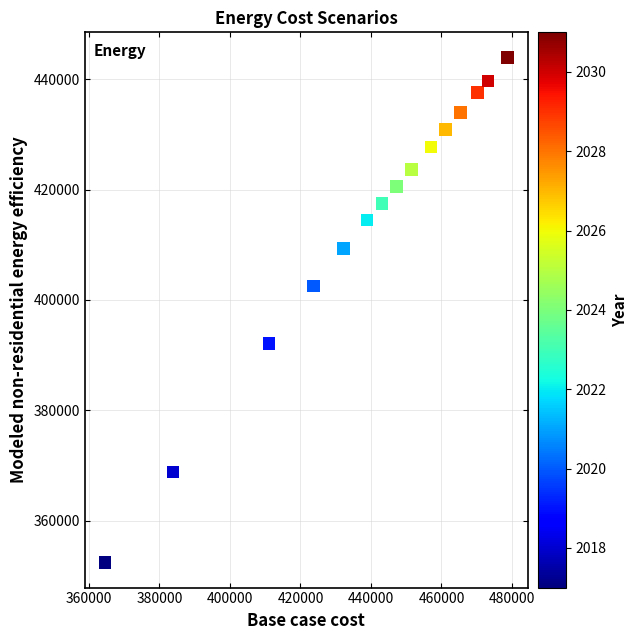

What is the range of X values (max minus min)?

114196.7